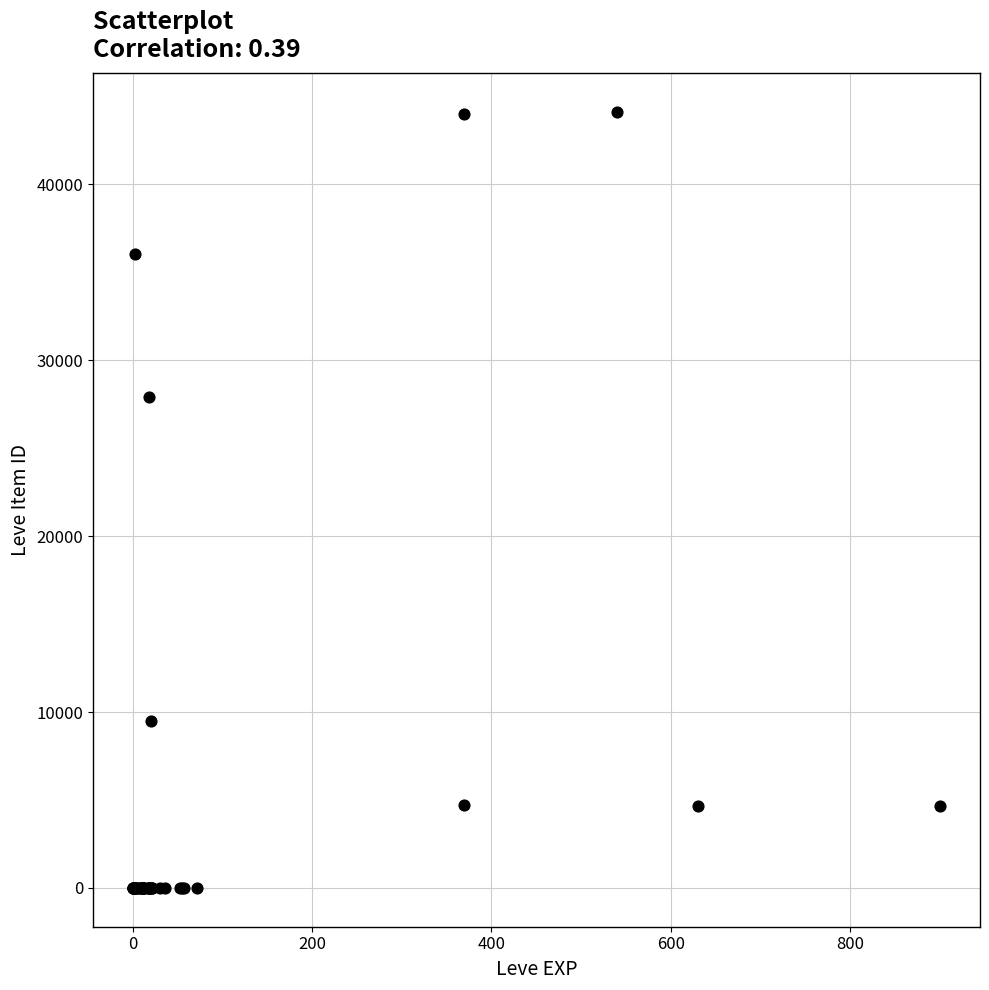

What Y value in the scatter plot is closest to 22048?

27884